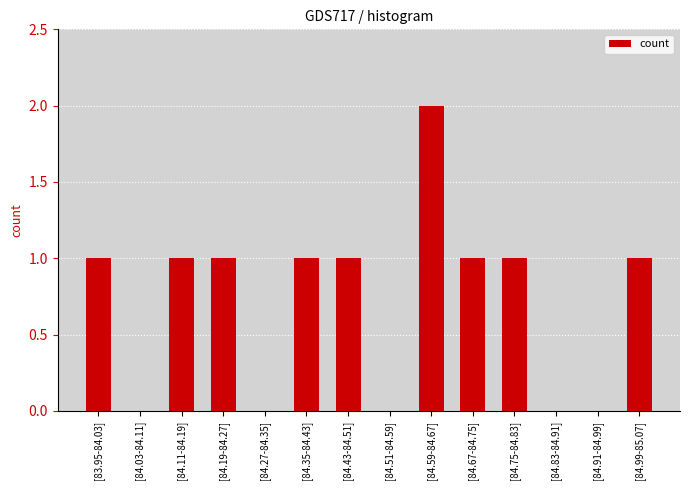

At which category does the chart reach its peak across all series?

[84.59-84.67]